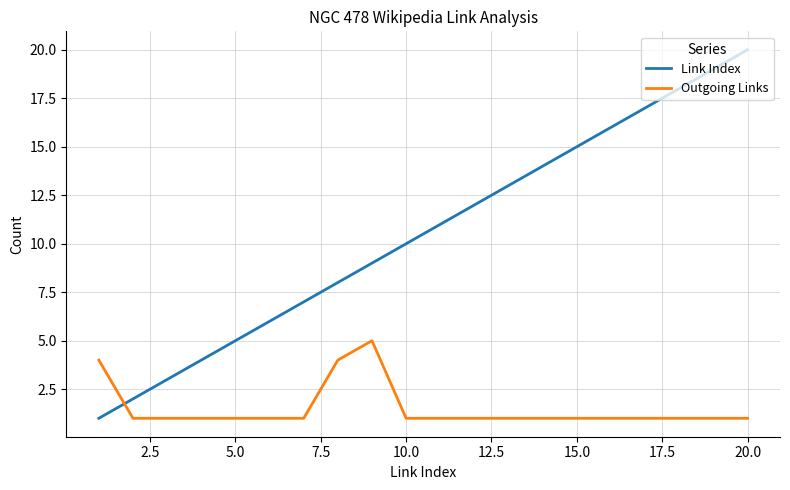

List the series in order of their peak value, lowest first.

Outgoing Links, Link Index